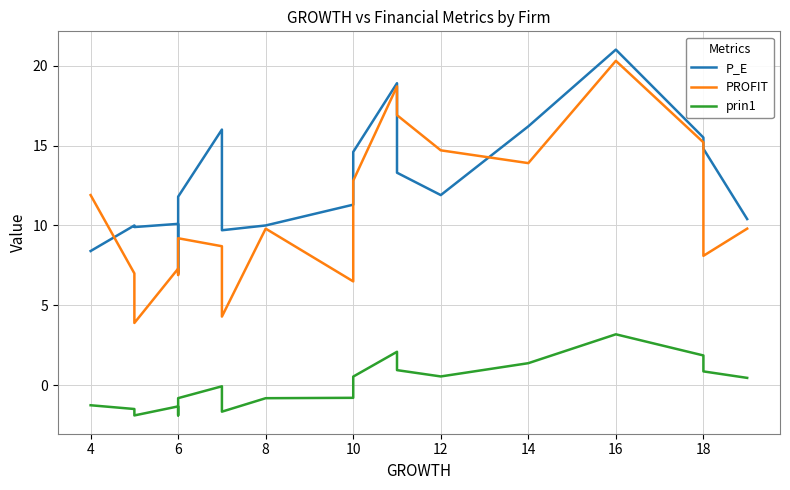

Reading left to right, transcribe all the data shown in this chart.

P_E: 8.4	10.0	9.9	10.1	7.0	11.8	16.0	9.7	10.0	11.3	14.6	18.9	13.3	11.9	16.2	21.0	15.5	14.8	10.4
PROFIT: 11.9	7.0	3.9	7.3	6.9	9.2	8.7	4.3	9.8	6.5	12.8	18.7	16.9	14.7	13.9	20.3	15.2	8.1	9.8
prin1: -1.2	-1.5	-1.9	-1.3	-1.9	-0.8	-0.1	-1.6	-0.8	-0.8	0.5	2.1	0.9	0.6	1.4	3.2	1.9	0.9	0.5